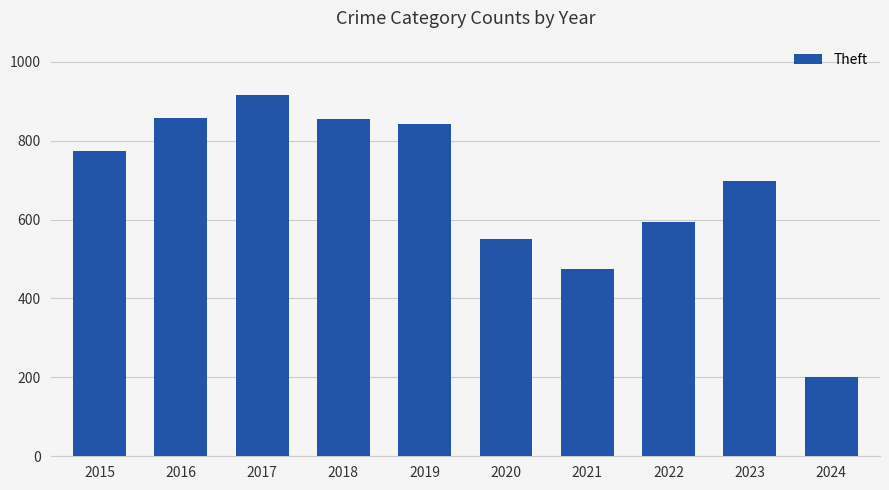

What is the value of the 5th bar from the left?

841